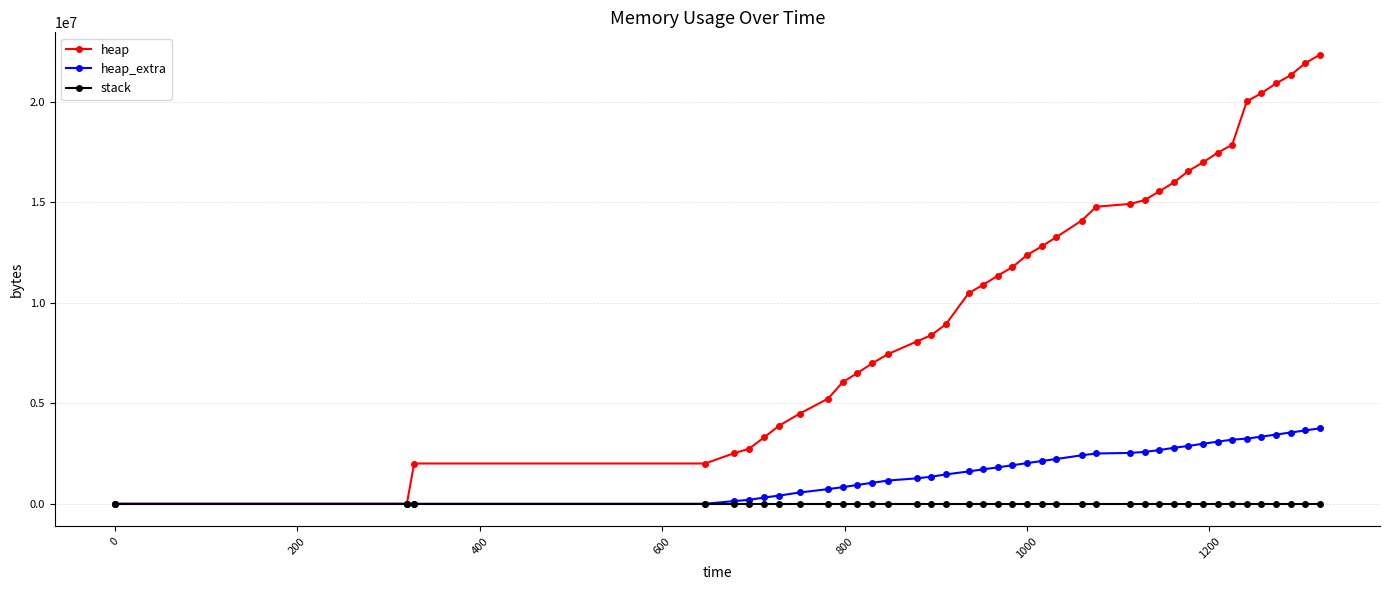

What is the value of the heap_extra point at the 11th from the left?

827064